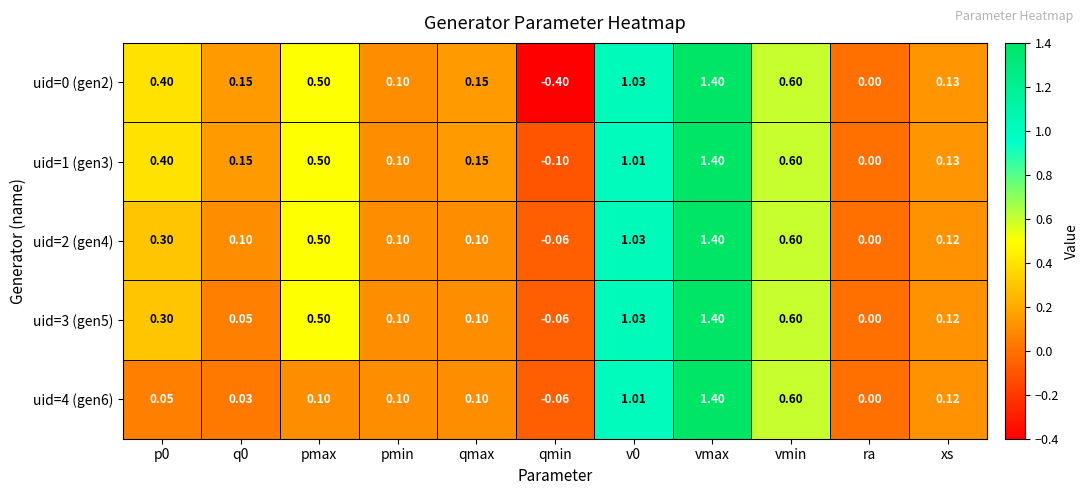

At which category does the chart reach its peak across all series?

vmax